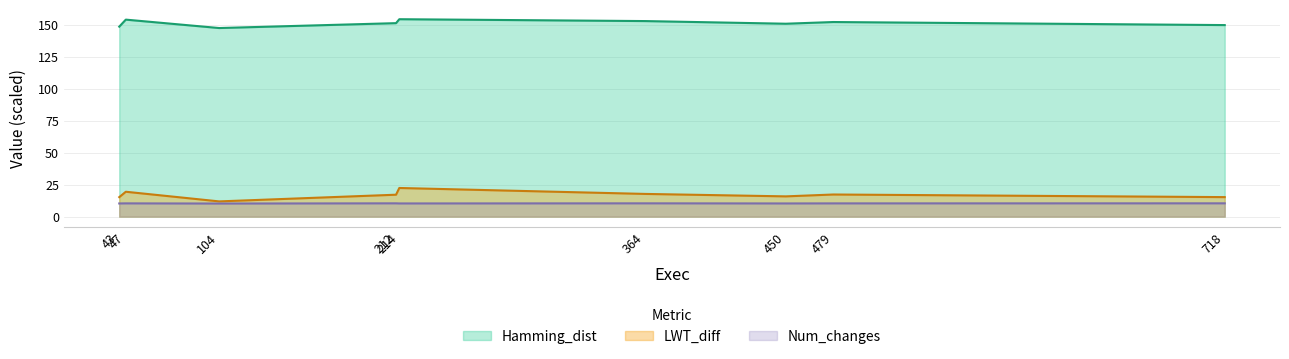

What are all the series names shown in the legend?

Hamming_dist, LWT_diff, Num_changes